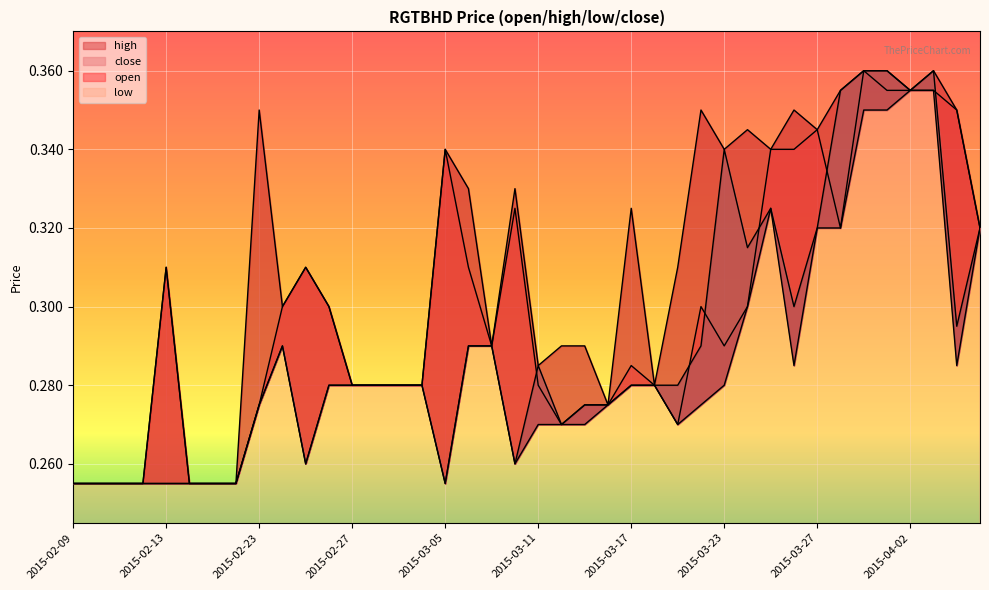

How many interior local peaks does the low series have?

2